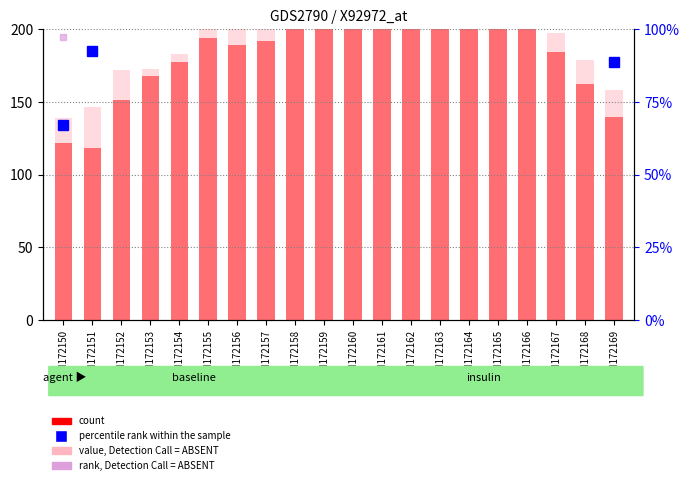

Are the bars grouped side by side (vs. stacked)?

Yes